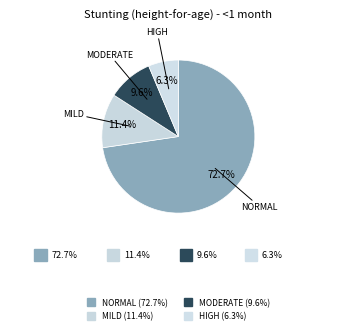

Count the number of slices in the pie.

4